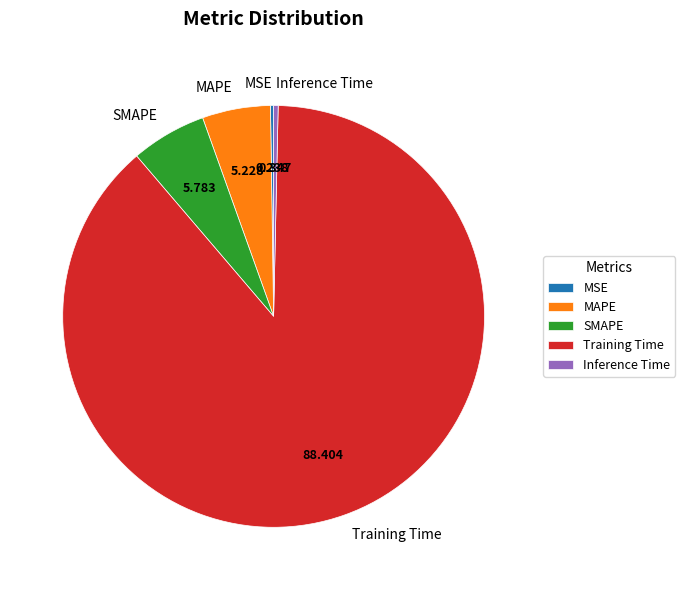

True or false: Training Time accounts for 76% of the total.

False